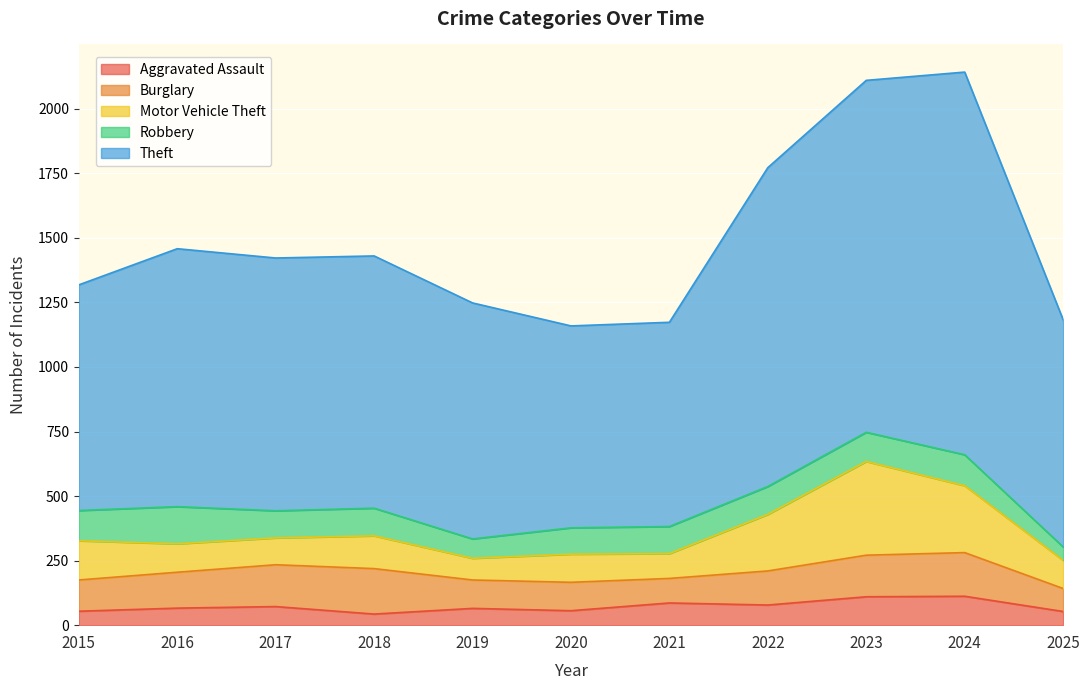

What is the difference between the maximum and minimum values in the Aggravated Assault series?

69